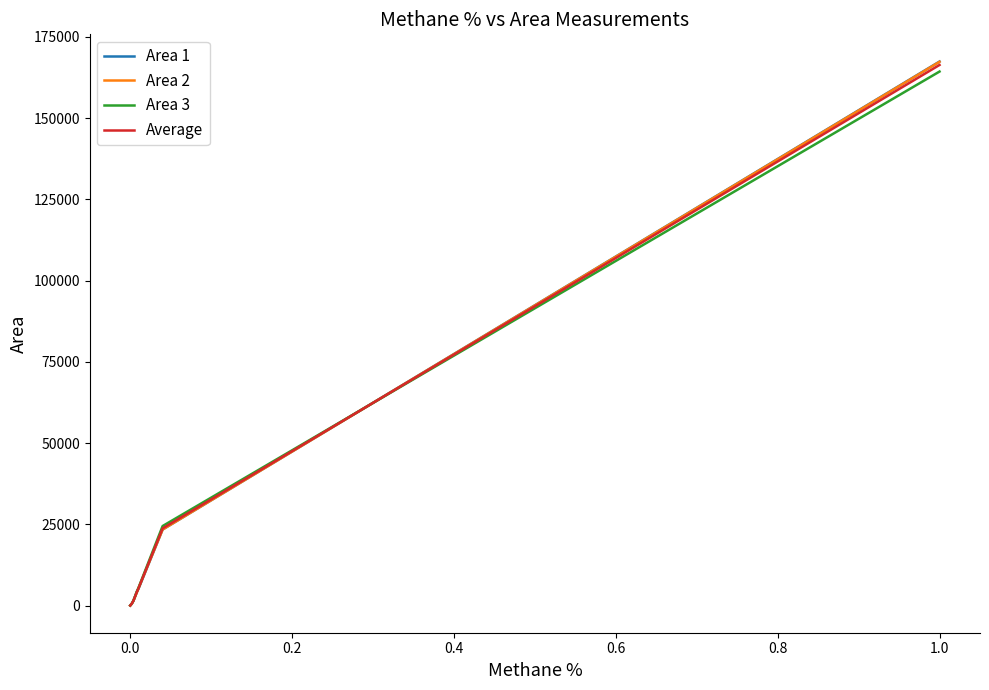

What is the highest value of the Area 1 series?

167429.0